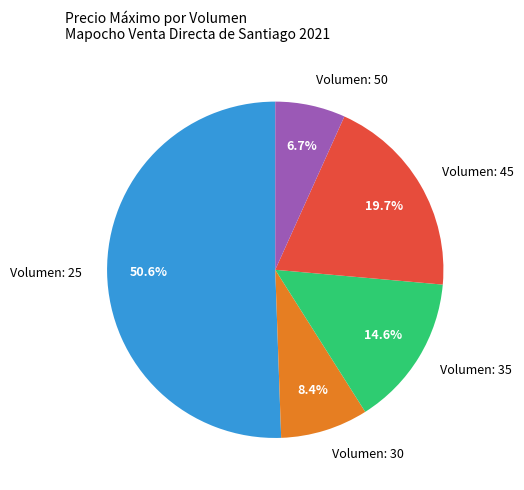

How much of the chart is everything except Volumen: 30?

91.6%